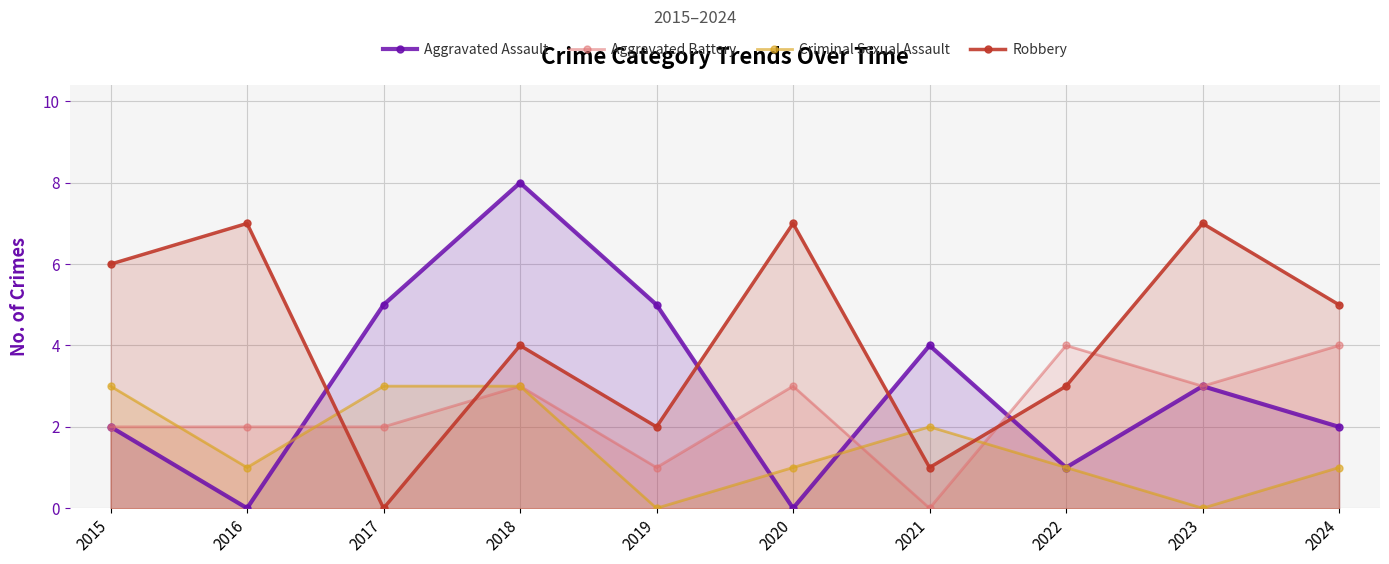

Which category has the lowest value across all series?

2016